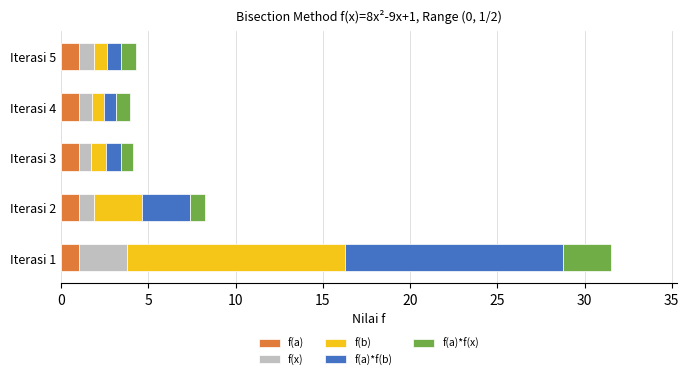

What is the minimum value for f(a)?

1.0